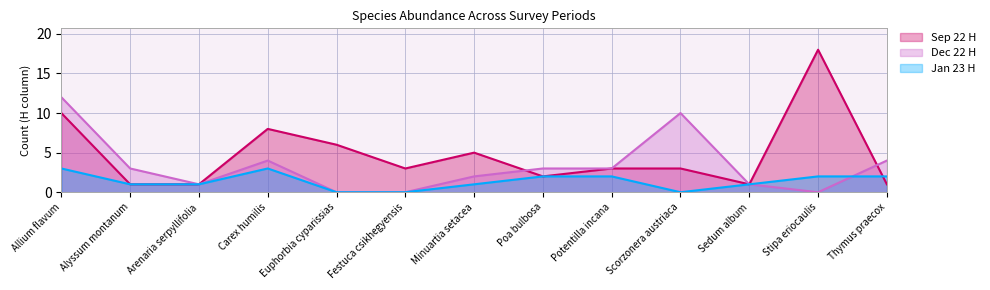

What is the sum of all Sep 22 H values?

62